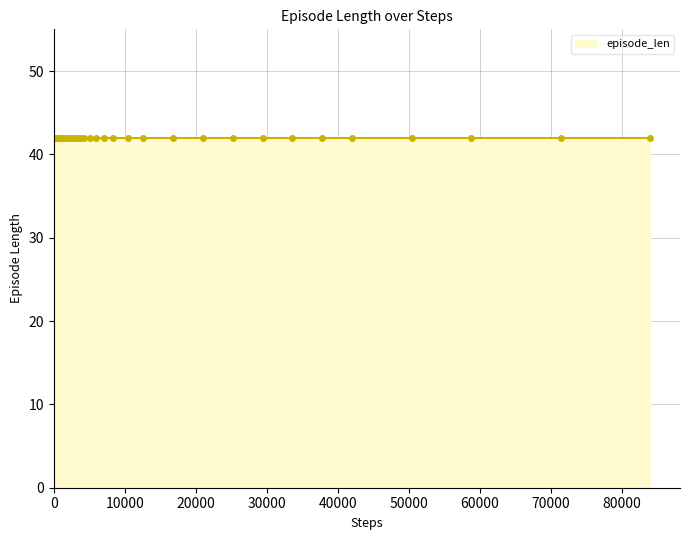

What is the sum of the episode_len values at 22 and 21?

84